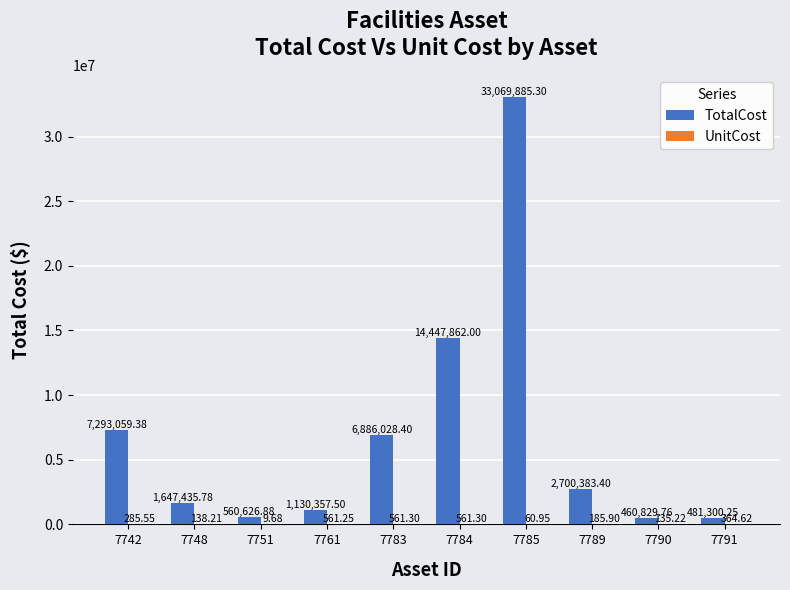

Which series has the largest total across all categories?

TotalCost